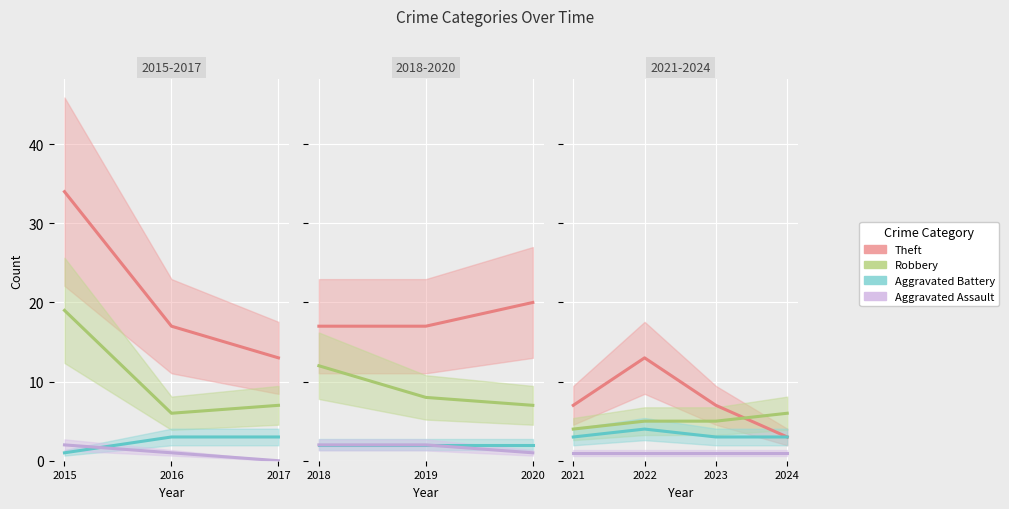

The Theft series shows 10 at 2021. True or false?

False